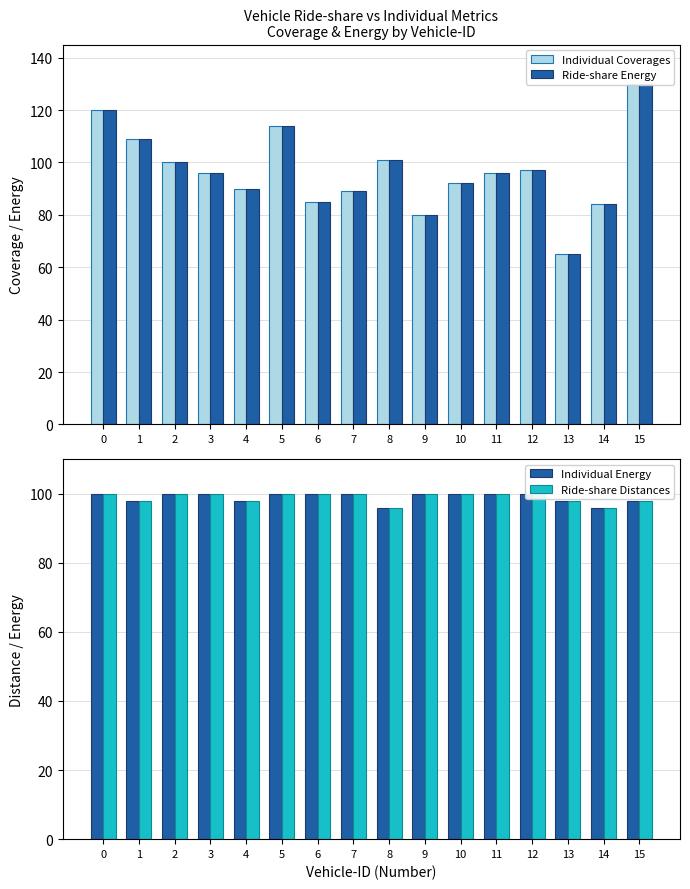

How many bars are there in total?

64